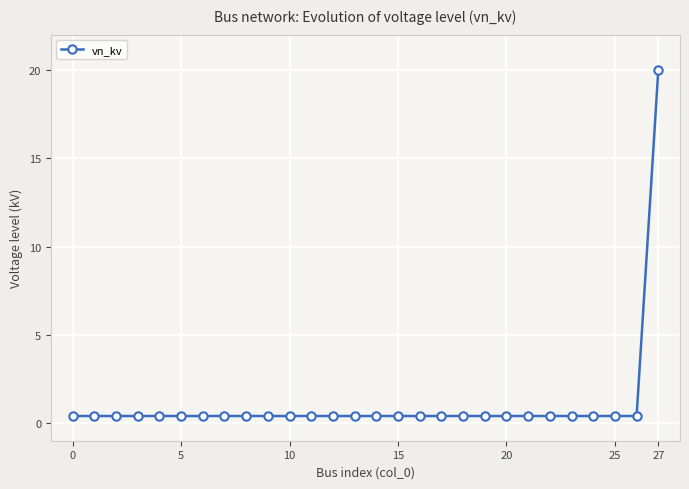

What is the sum of all values?

30.8